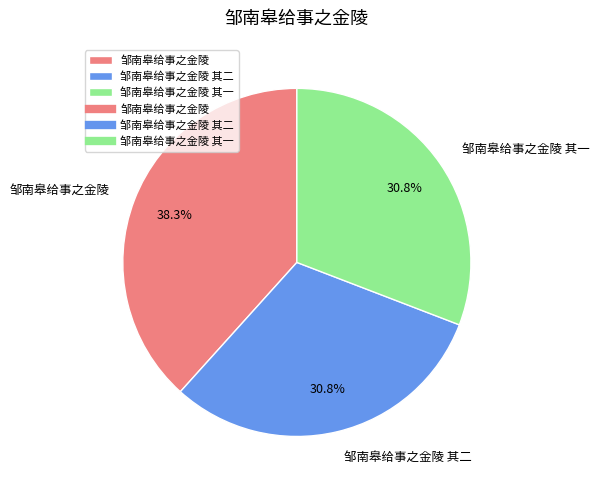

To the nearest percent, what is the average slice percentage?

33%